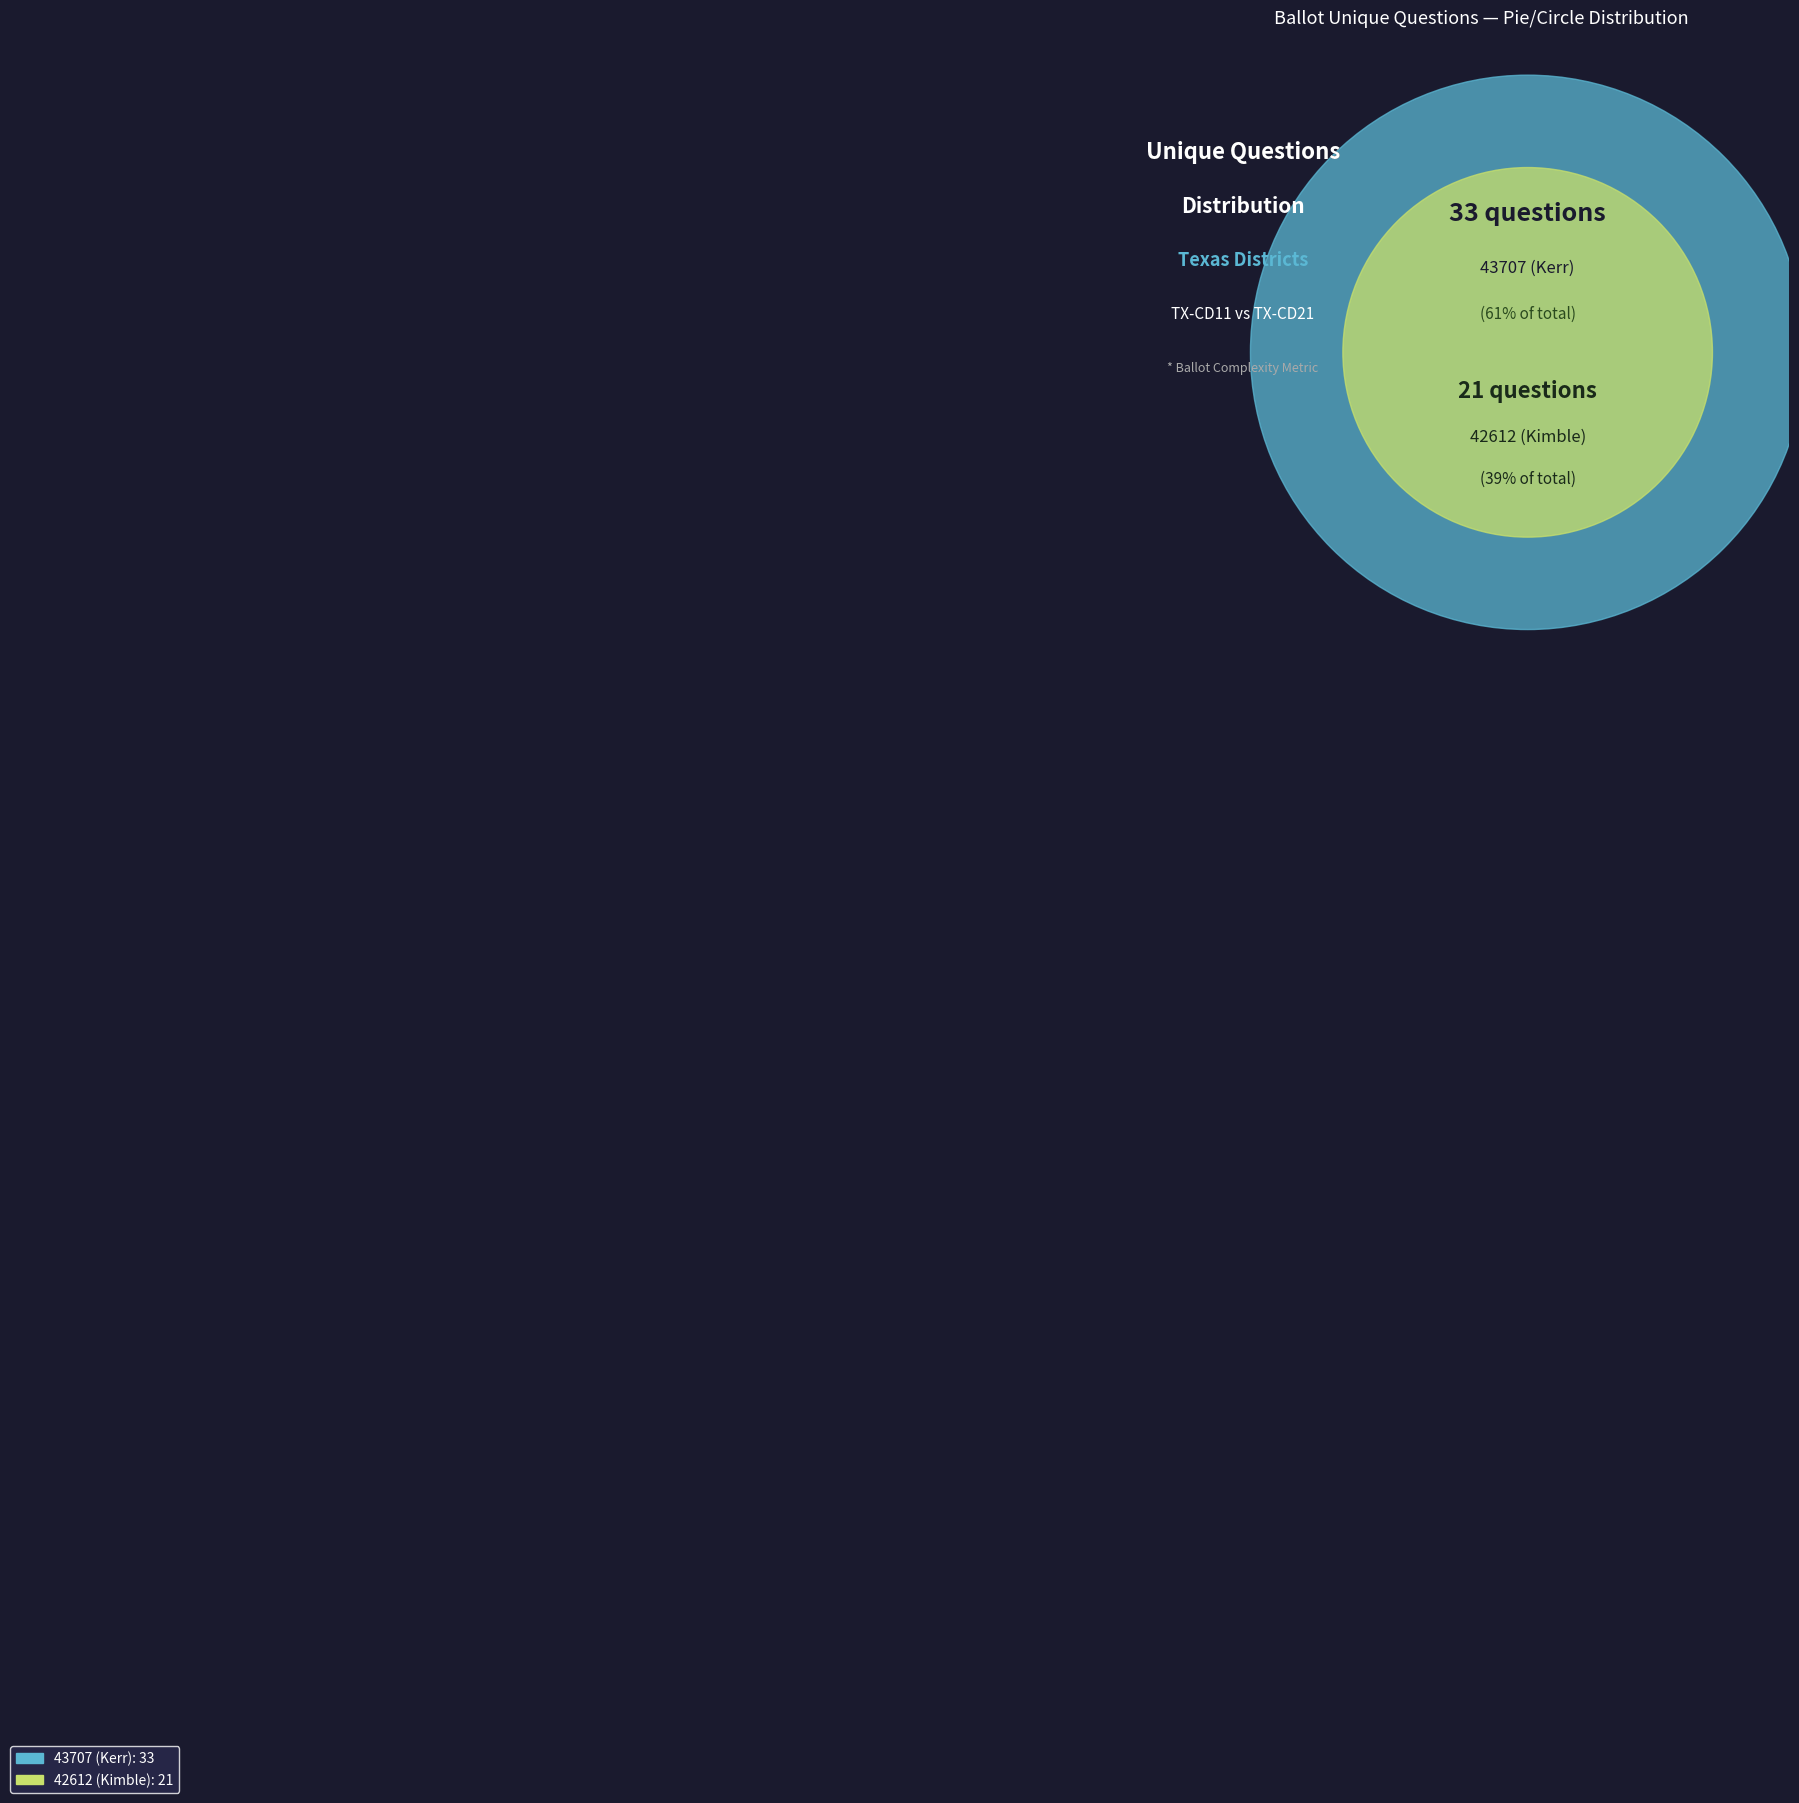

How many segments does this pie chart have?

2